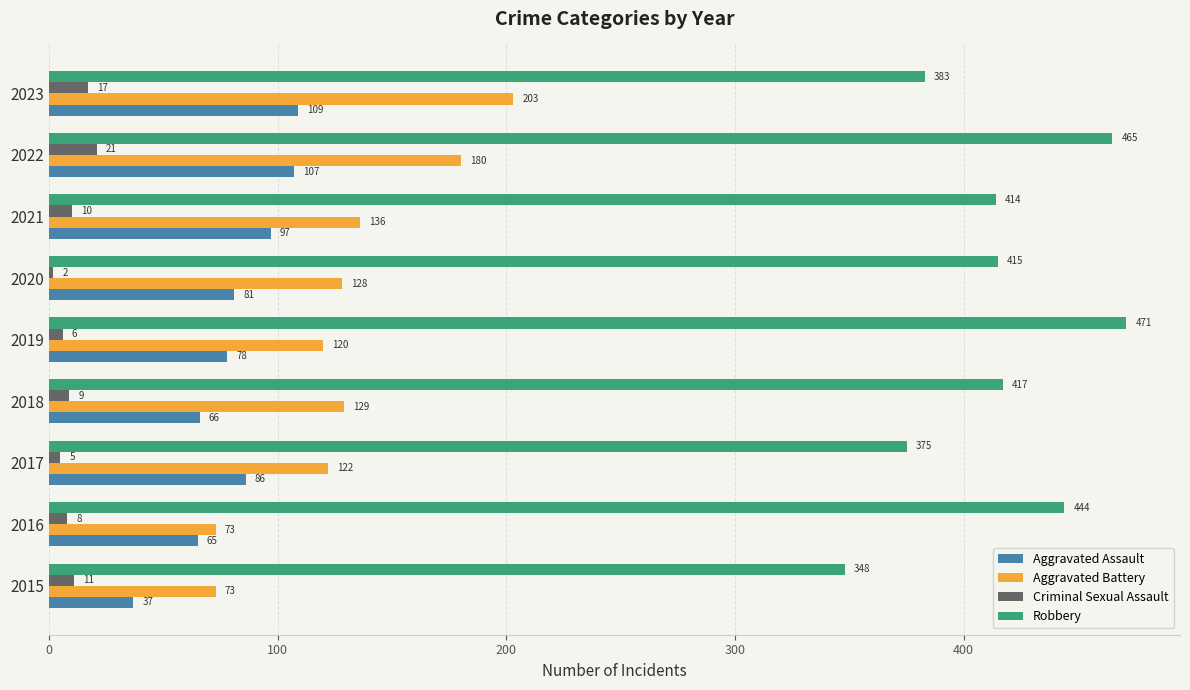

What is the minimum value for Aggravated Assault?

37